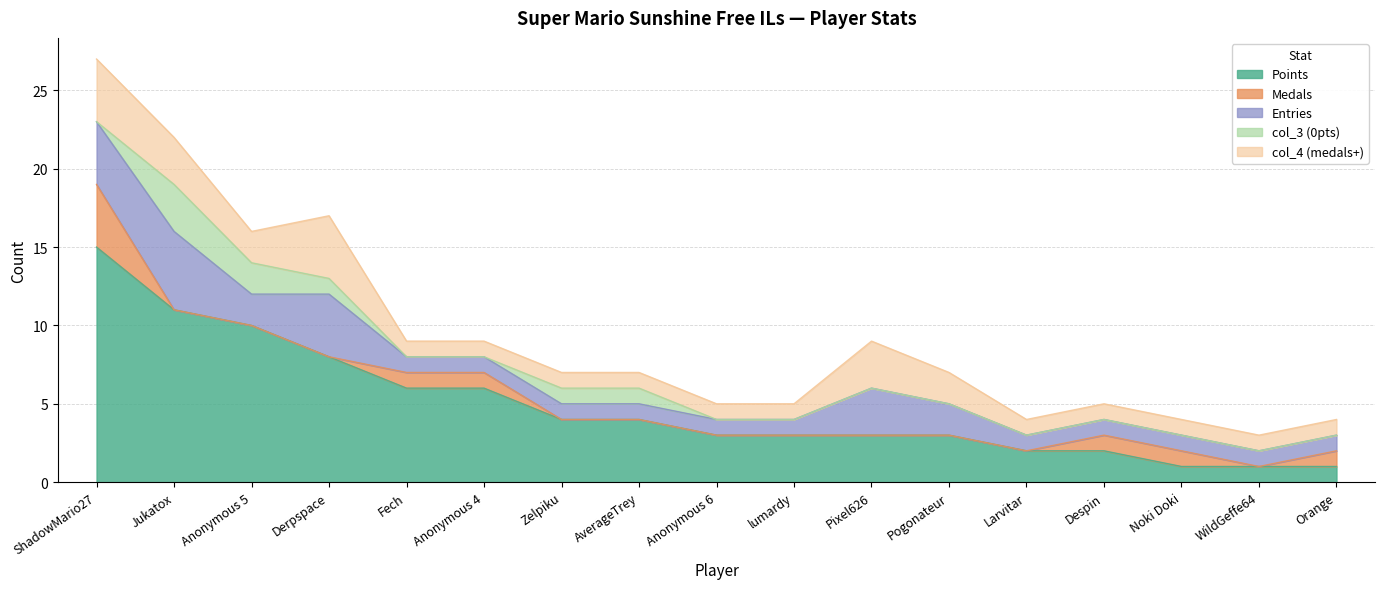

Does the chart have visible grid lines?

Yes